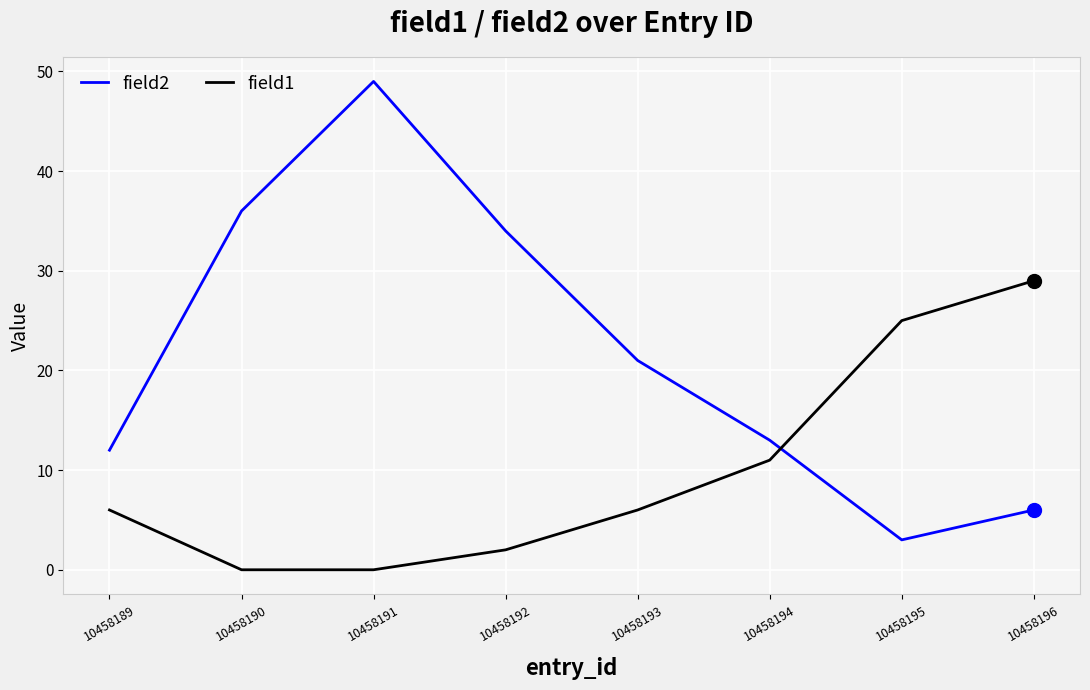

At which category is the sum across all series the highest?

10458191